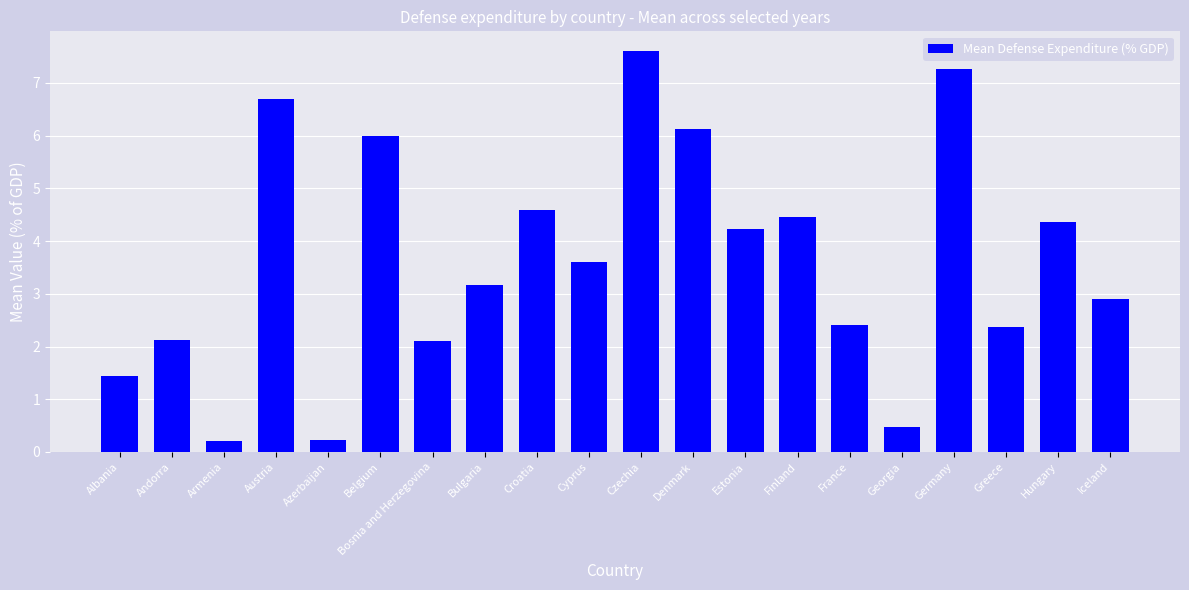

What is the change in value from Croatia to Greece?

-2.2